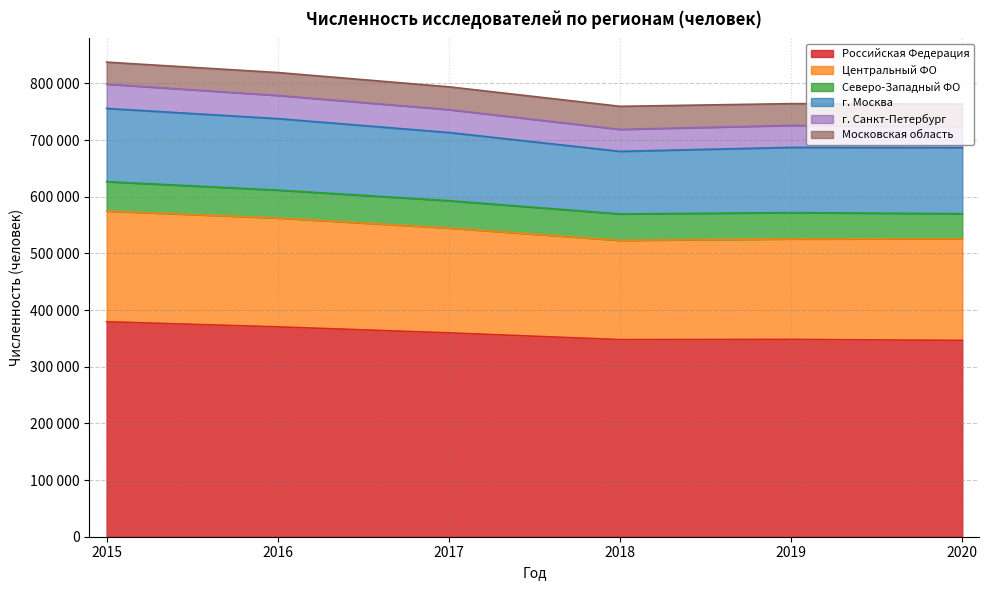

How many interior local valleys does the Центральный ФО series have?

1